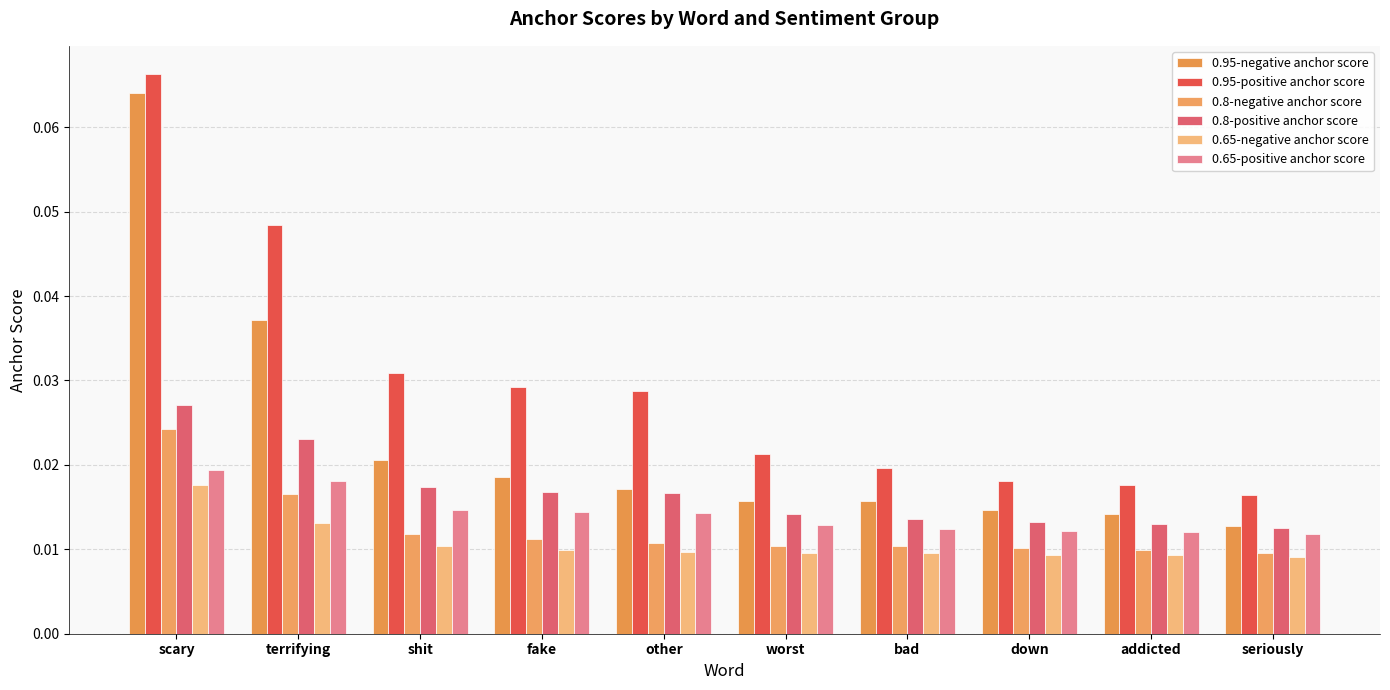

List the series in order of their peak value, highest first.

0.95-positive anchor score, 0.95-negative anchor score, 0.8-positive anchor score, 0.8-negative anchor score, 0.65-positive anchor score, 0.65-negative anchor score